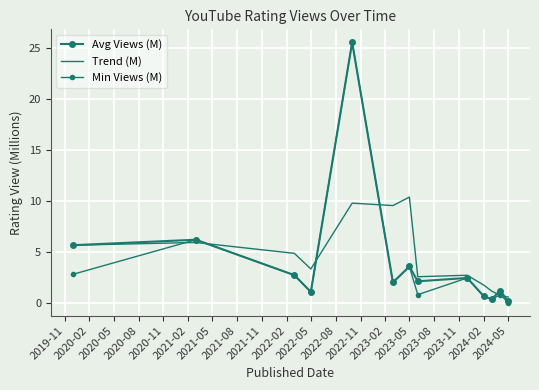

How many data points in Avg Views (M) are above 2?

7